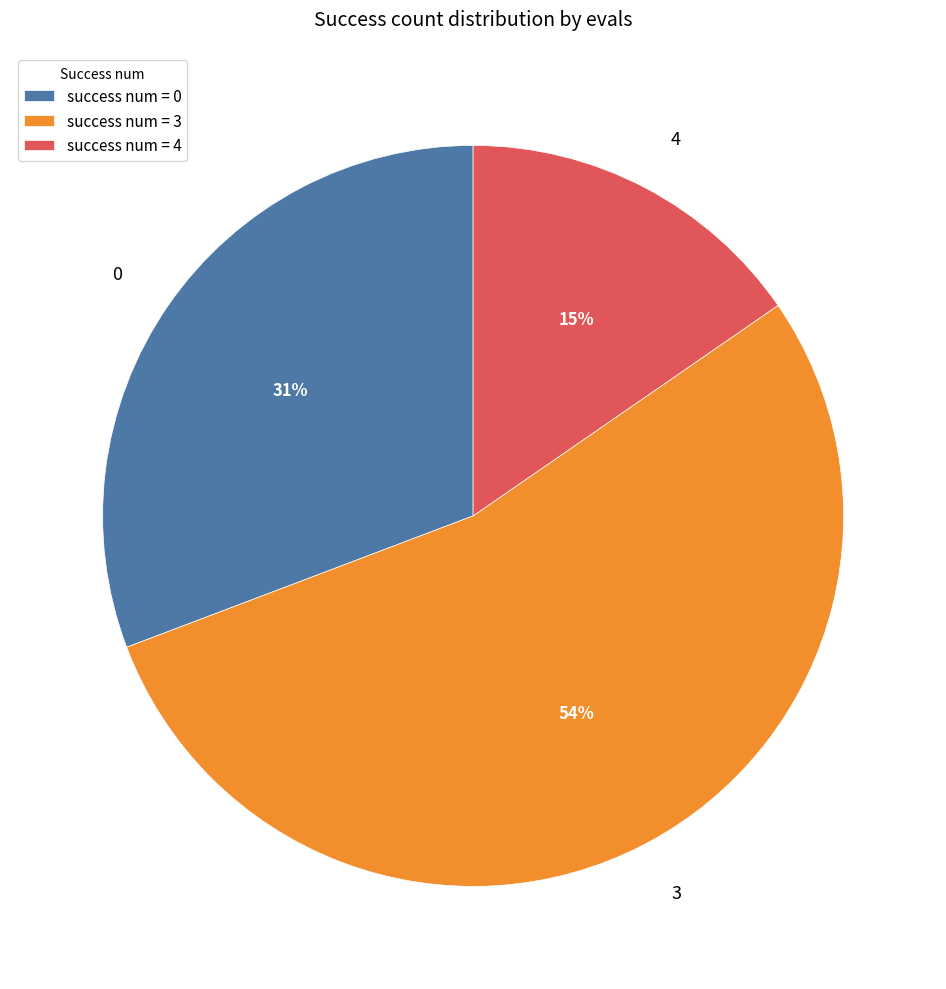

To the nearest percent, what is the combined percentage of 3 and 0?

85%